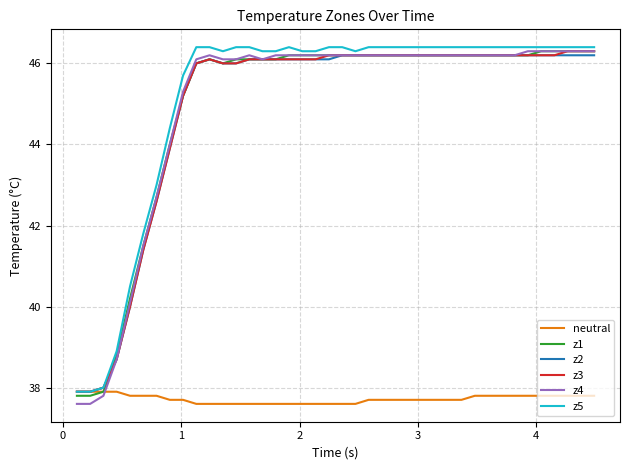

Reading left to right, extract all data points from this chart.

neutral: 37.9	37.9	37.9	37.9	37.8	37.8	37.8	37.7	37.7	37.6	37.6	37.6	37.6	37.6	37.6	37.6	37.6	37.6	37.6	37.6	37.6	37.6	37.7	37.7	37.7	37.7	37.7	37.7	37.7	37.7	37.8	37.8	37.8	37.8	37.8	37.8	37.8	37.8	37.8	37.8
z1: 37.8	37.8	37.9	38.8	40.2	41.5	42.7	44.0	45.2	46.0	46.1	46.0	46.1	46.1	46.1	46.1	46.2	46.2	46.2	46.2	46.2	46.2	46.2	46.2	46.2	46.2	46.2	46.2	46.2	46.2	46.2	46.2	46.2	46.2	46.2	46.3	46.3	46.3	46.3	46.3
z2: 37.9	37.9	38.0	38.7	40.0	41.4	42.6	43.9	45.2	46.0	46.1	46.0	46.0	46.1	46.1	46.1	46.1	46.1	46.1	46.1	46.2	46.2	46.2	46.2	46.2	46.2	46.2	46.2	46.2	46.2	46.2	46.2	46.2	46.2	46.2	46.2	46.2	46.2	46.2	46.2
z3: 37.9	37.9	38.0	38.7	40.0	41.4	42.6	43.9	45.2	46.0	46.1	46.0	46.0	46.1	46.1	46.1	46.1	46.1	46.1	46.2	46.2	46.2	46.2	46.2	46.2	46.2	46.2	46.2	46.2	46.2	46.2	46.2	46.2	46.2	46.2	46.2	46.2	46.3	46.3	46.3
z4: 37.6	37.6	37.8	38.7	40.1	41.5	42.7	44.0	45.3	46.1	46.2	46.1	46.1	46.2	46.1	46.2	46.2	46.2	46.2	46.2	46.2	46.2	46.2	46.2	46.2	46.2	46.2	46.2	46.2	46.2	46.2	46.2	46.2	46.2	46.3	46.3	46.3	46.3	46.3	46.3
z5: 37.9	37.9	38.0	38.9	40.5	41.8	43.0	44.4	45.7	46.4	46.4	46.3	46.4	46.4	46.3	46.3	46.4	46.3	46.3	46.4	46.4	46.3	46.4	46.4	46.4	46.4	46.4	46.4	46.4	46.4	46.4	46.4	46.4	46.4	46.4	46.4	46.4	46.4	46.4	46.4